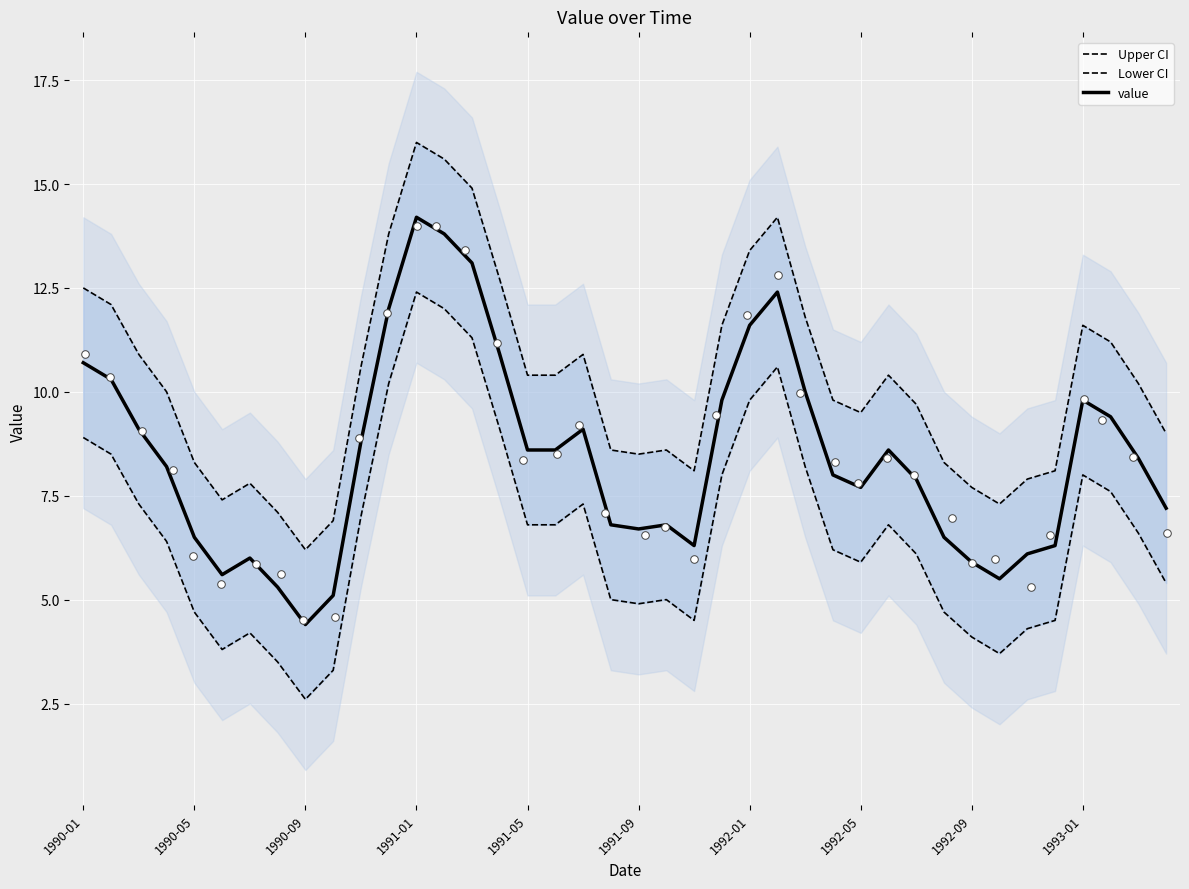

Which series reaches the minimum Y coordinate?

Lower CI